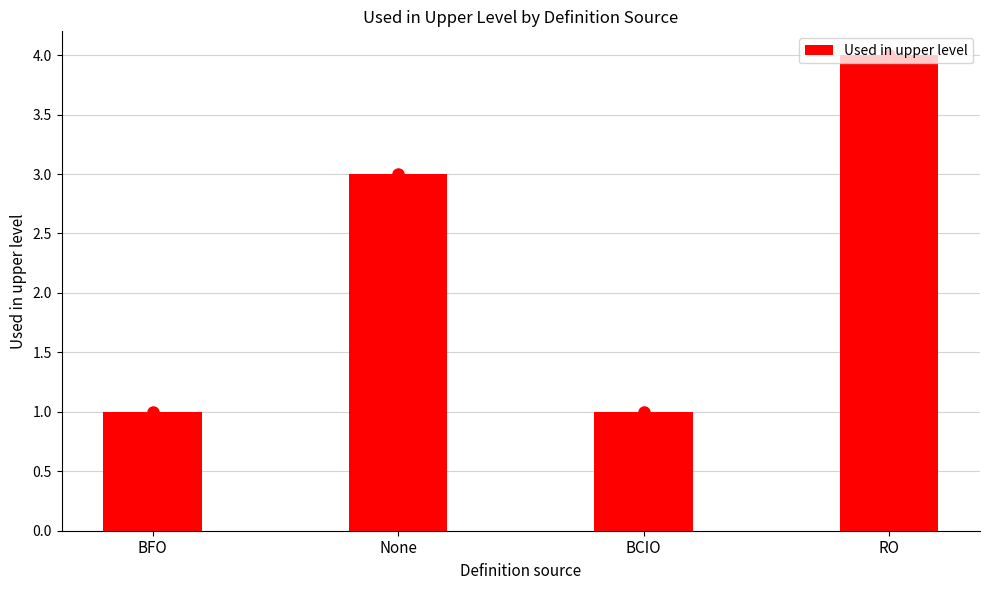

Count the values in the range 1 to 4.

4